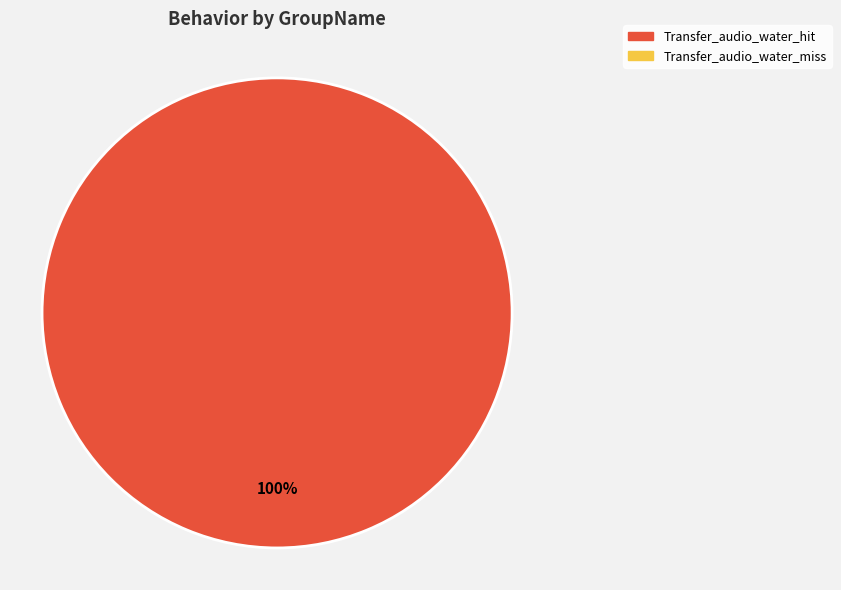

Is there any slice that represents more than half of the pie?

Yes